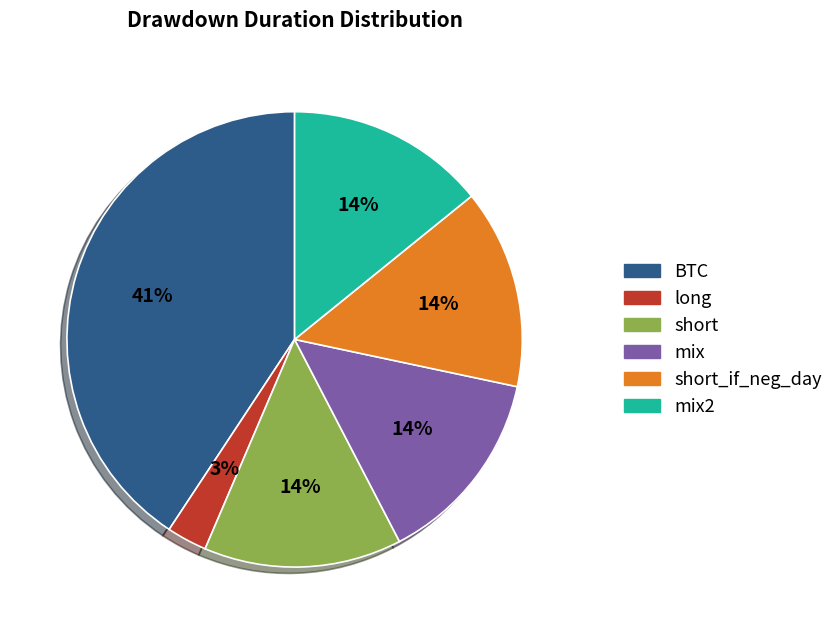

Is there a majority slice in this chart?

No